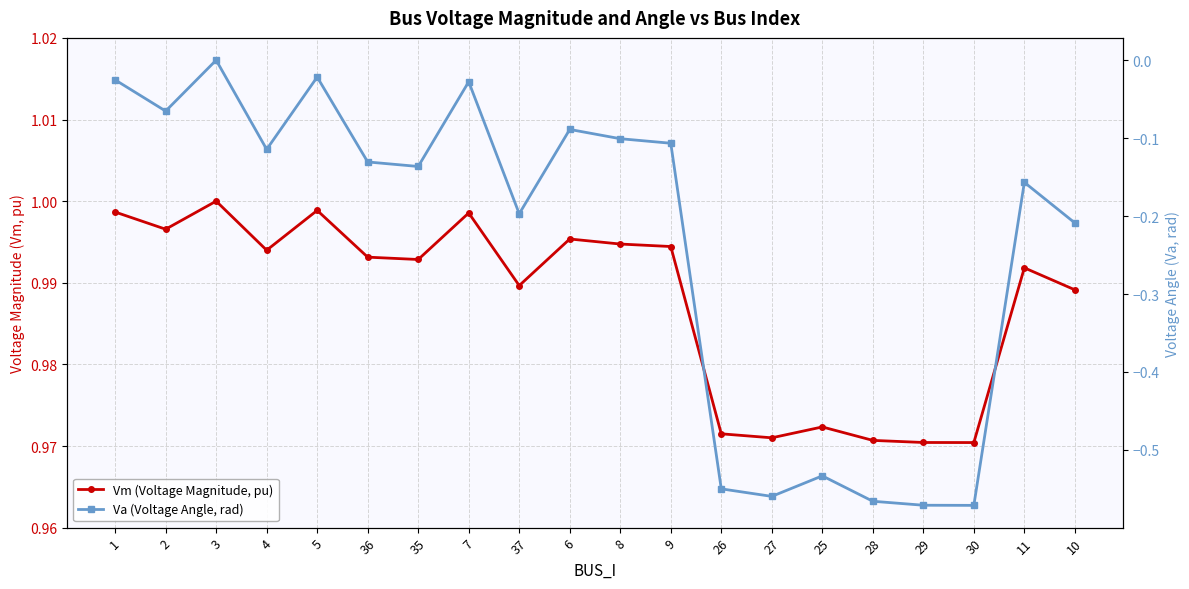

What are all the series names shown in the legend?

Vm (Voltage Magnitude, pu), Va (Voltage Angle, rad)